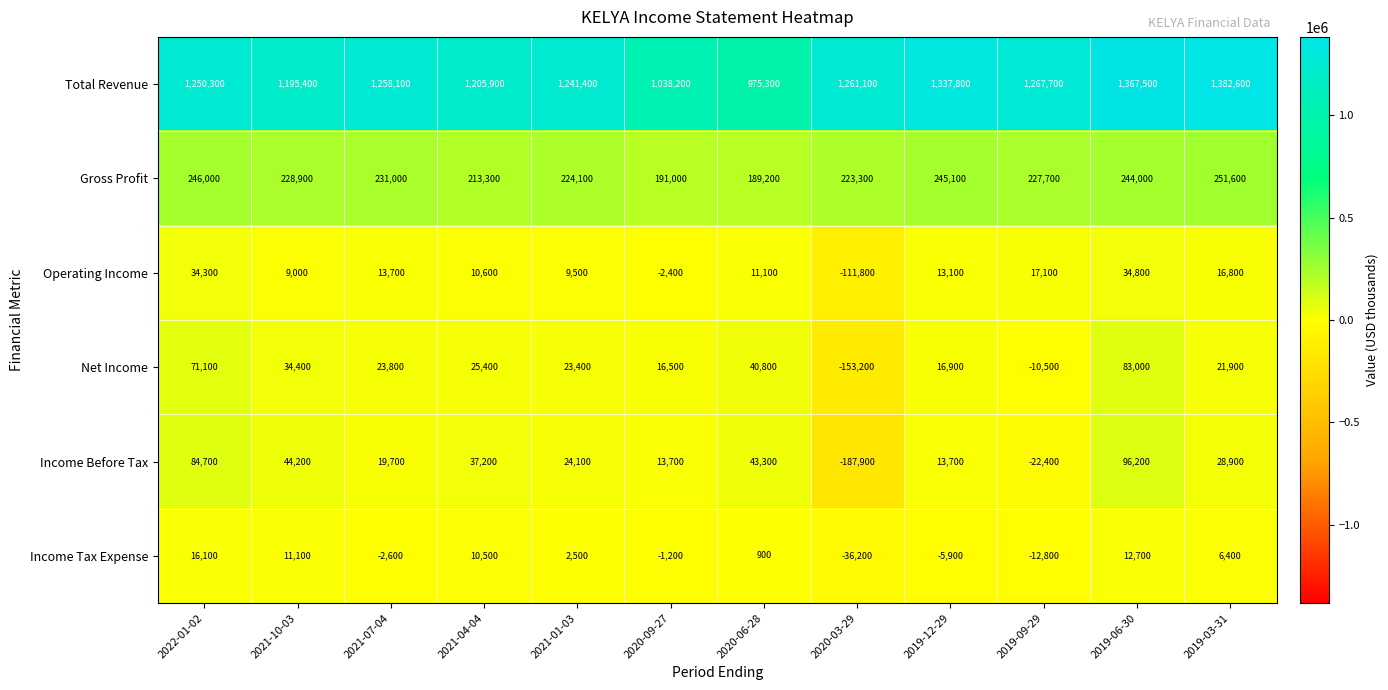

Which category has the highest value across all series?

2019-03-31